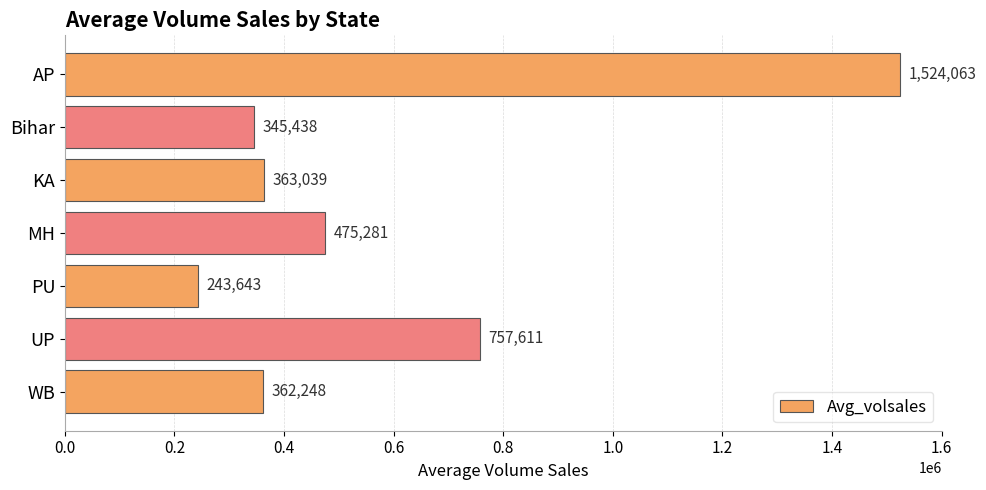

What is the difference between the maximum and minimum values?

1280420.0